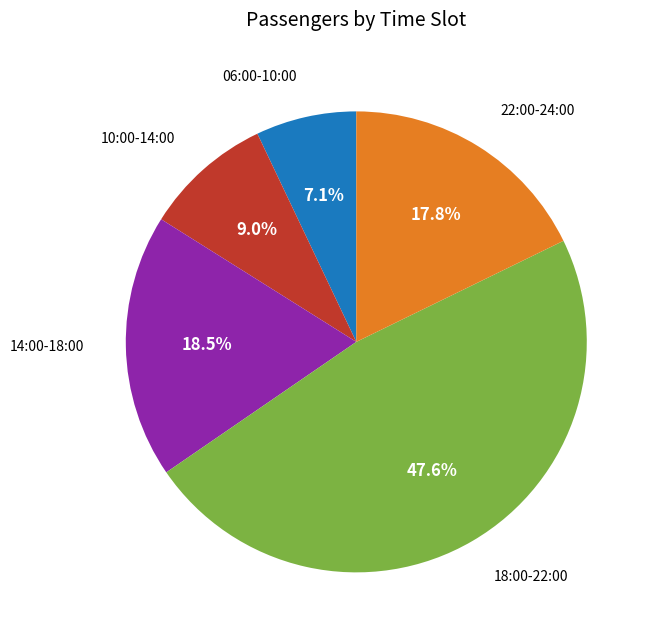

Does any single category account for the majority?

No